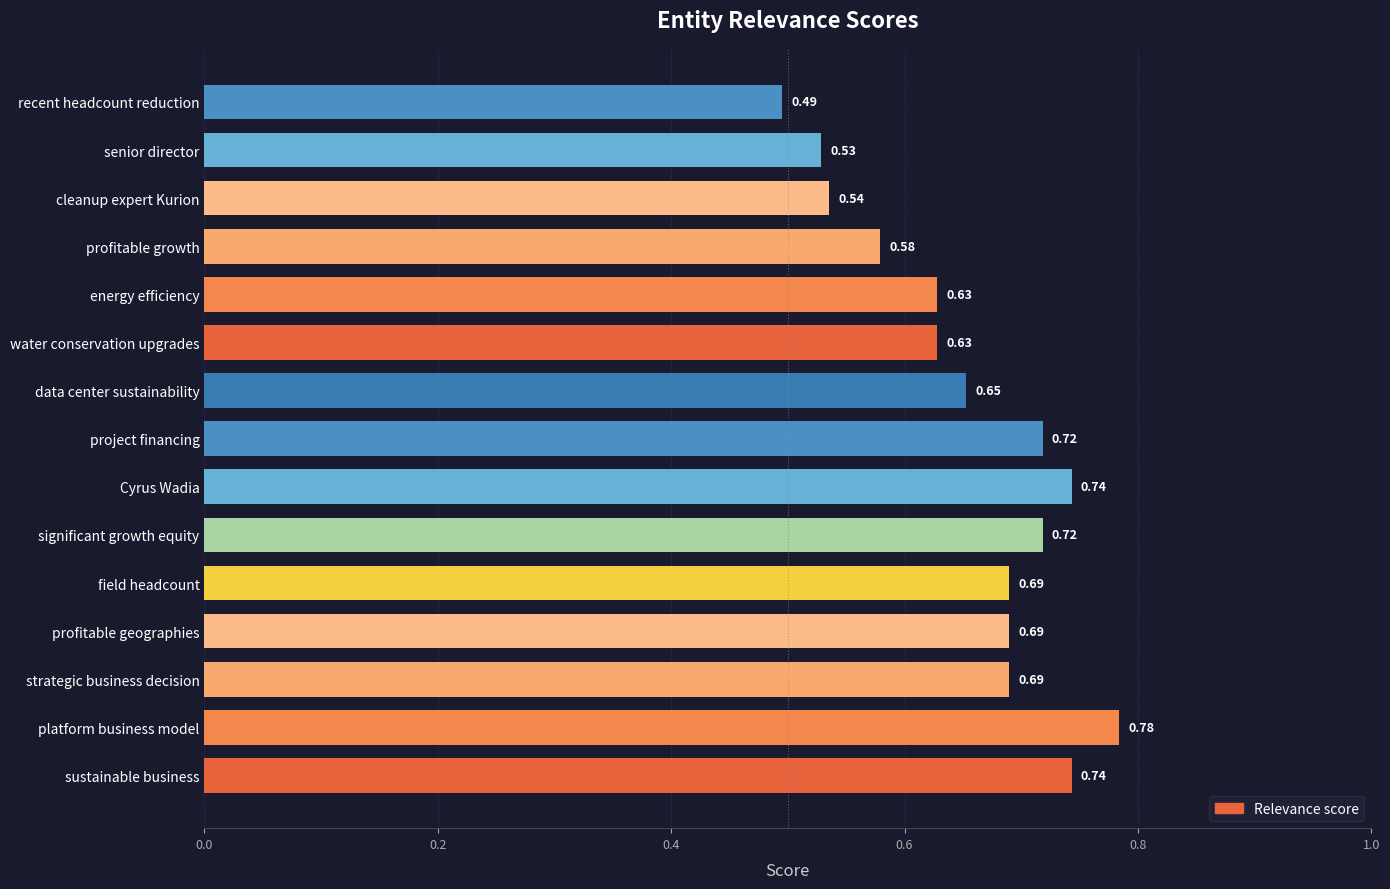

Which category has the lowest value across all series?

recent headcount reduction